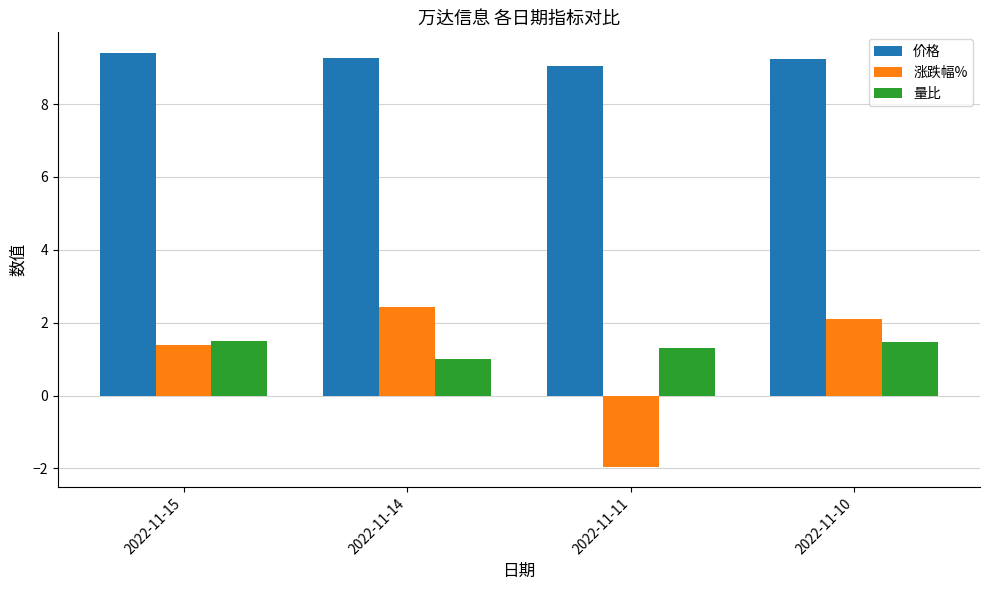

Which series has the widest spread of values?

涨跌幅%